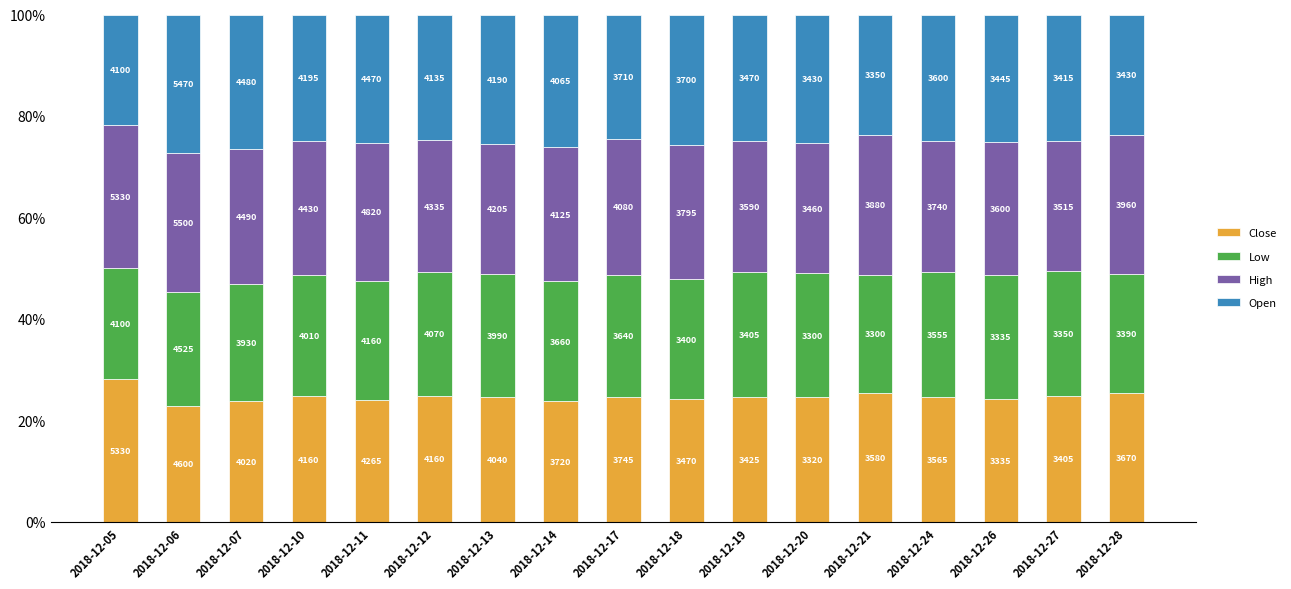

True or false: High has a value of 44.1 at 2018-12-10.

False